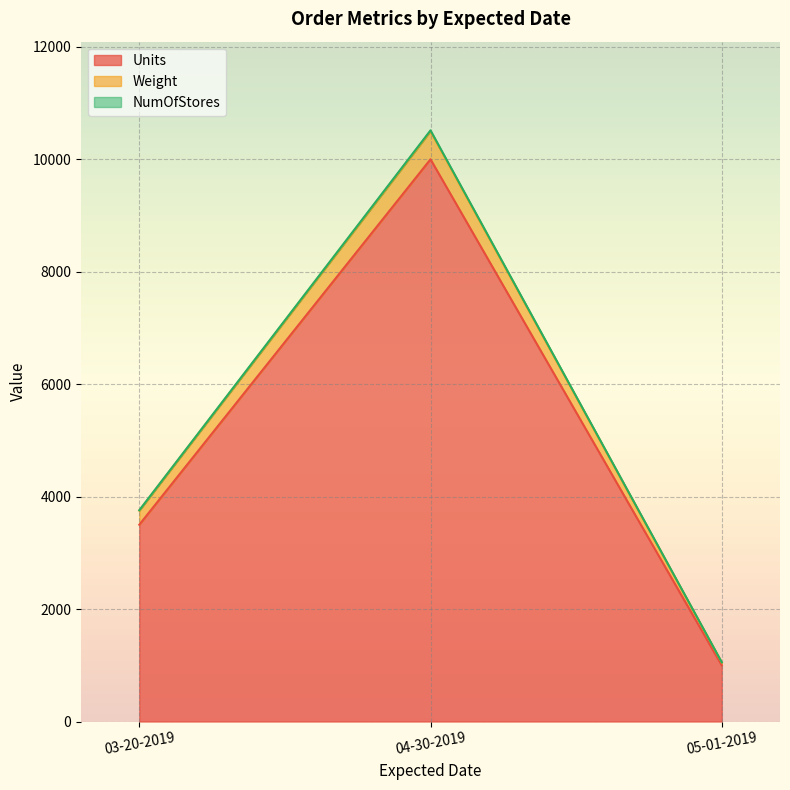

What is the difference between the NumOfStores values at 03-20-2019 and 05-01-2019?

2700